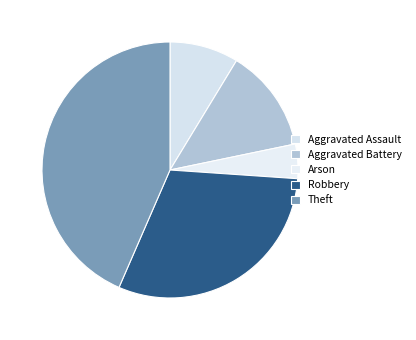

To the nearest percent, what is the average slice percentage?

20%